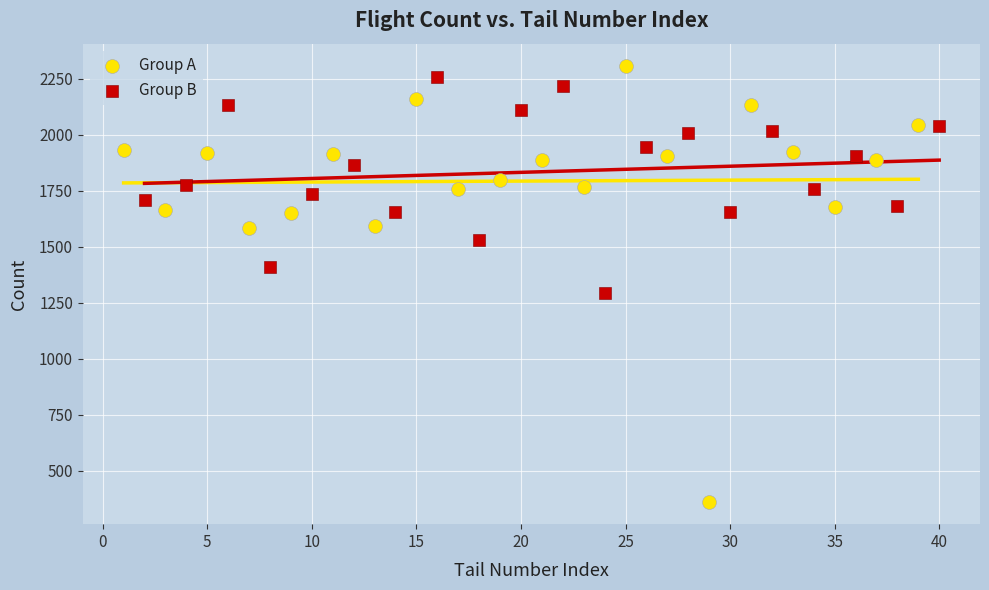

Which series contains the highest Y value?

Group A